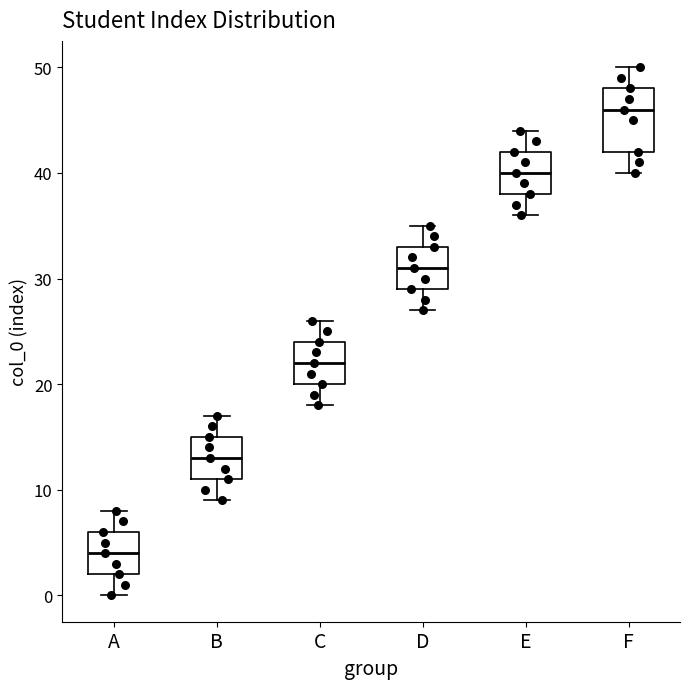

Where does the upper whisker of the box for A end on the y-axis? The values are not printed on the chart, so give them approximately, as read against the axis.

8